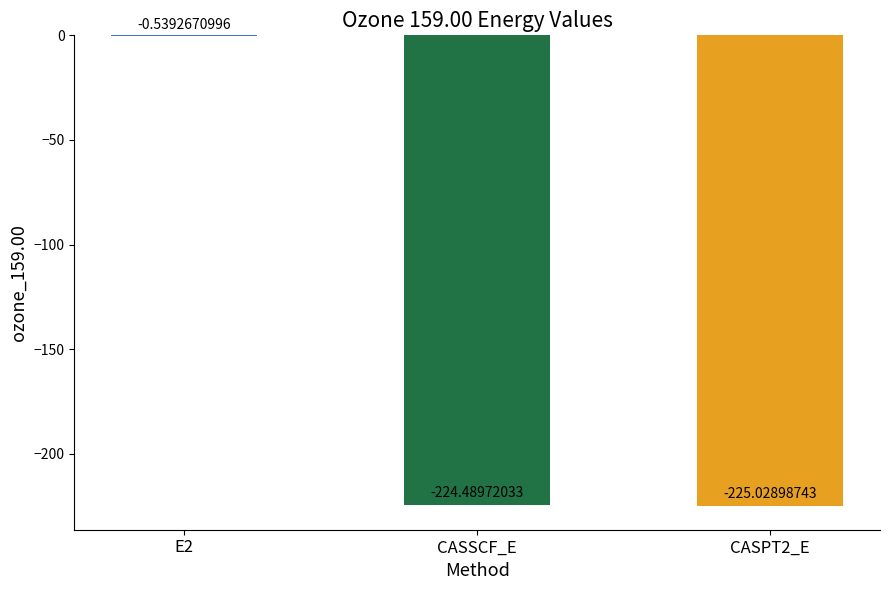

What is the average value?

-150.0